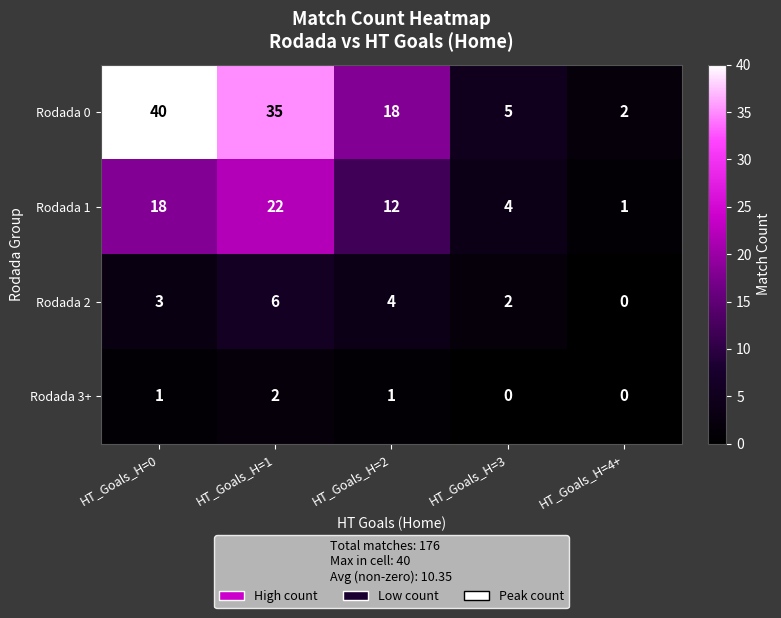

Where does the Rodada 0 series first go above 18?

HT_Goals_H=0